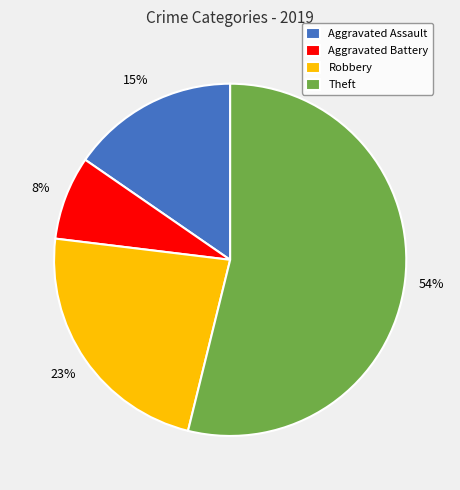

Is the sum of Aggravated Assault and Robbery greater than half?

No